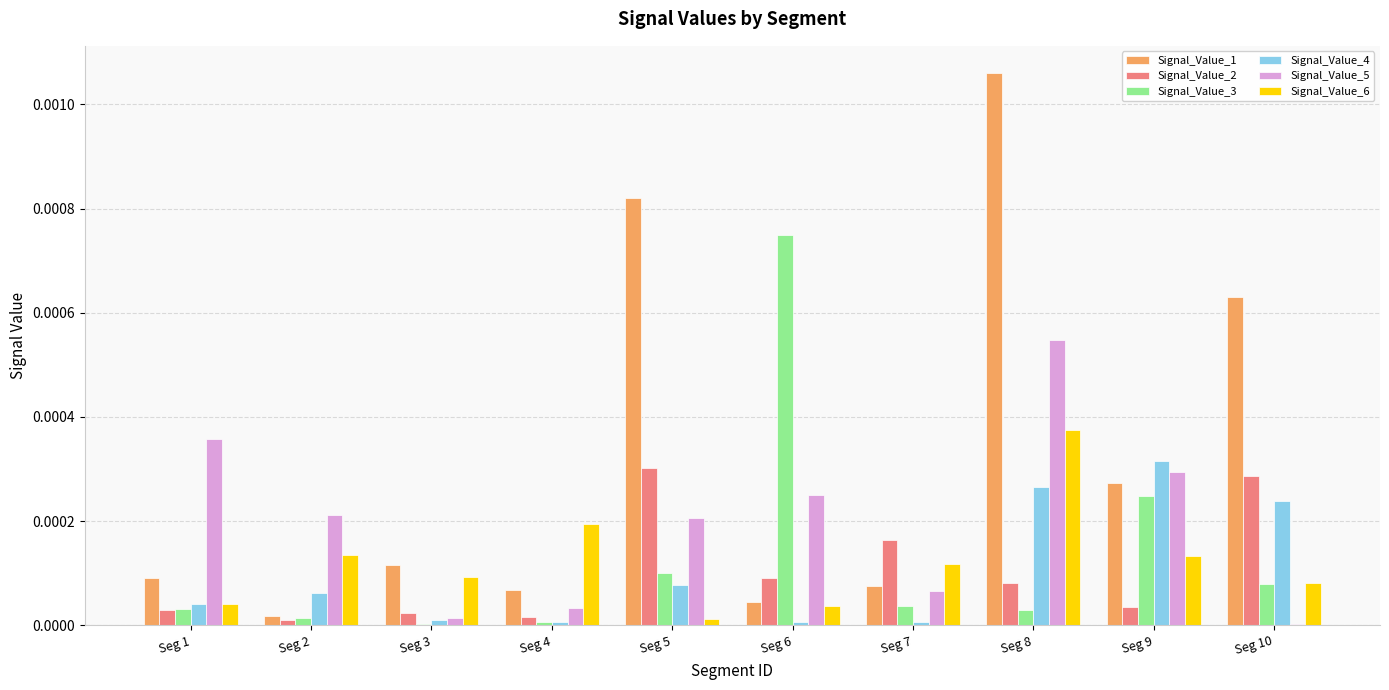

At which category is the sum across all series the highest?

Seg 8